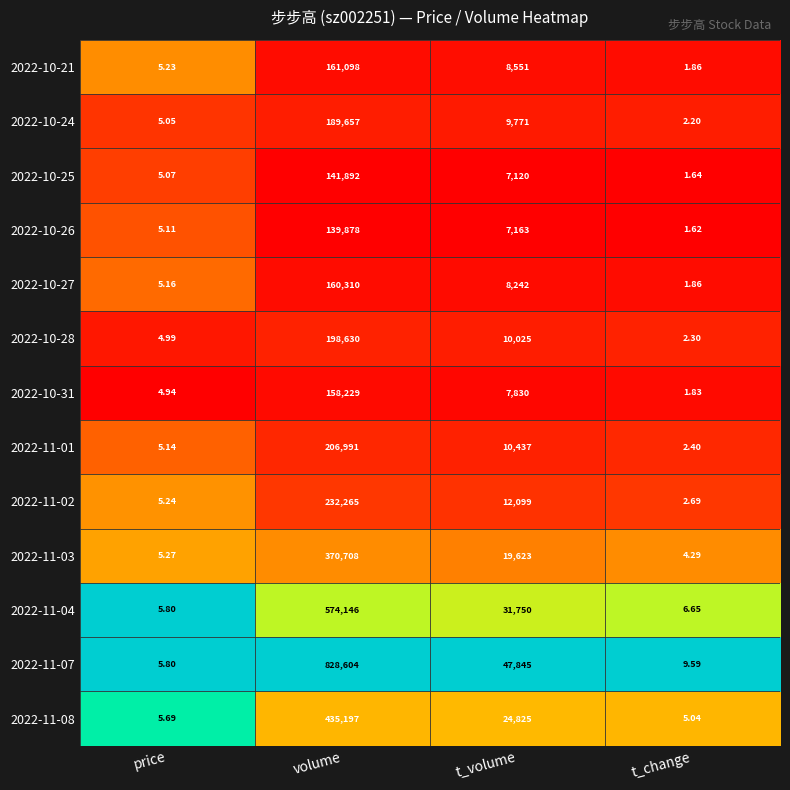

Rank the categories by 2022-10-26 value from lowest to highest.

t_change, price, t_volume, volume